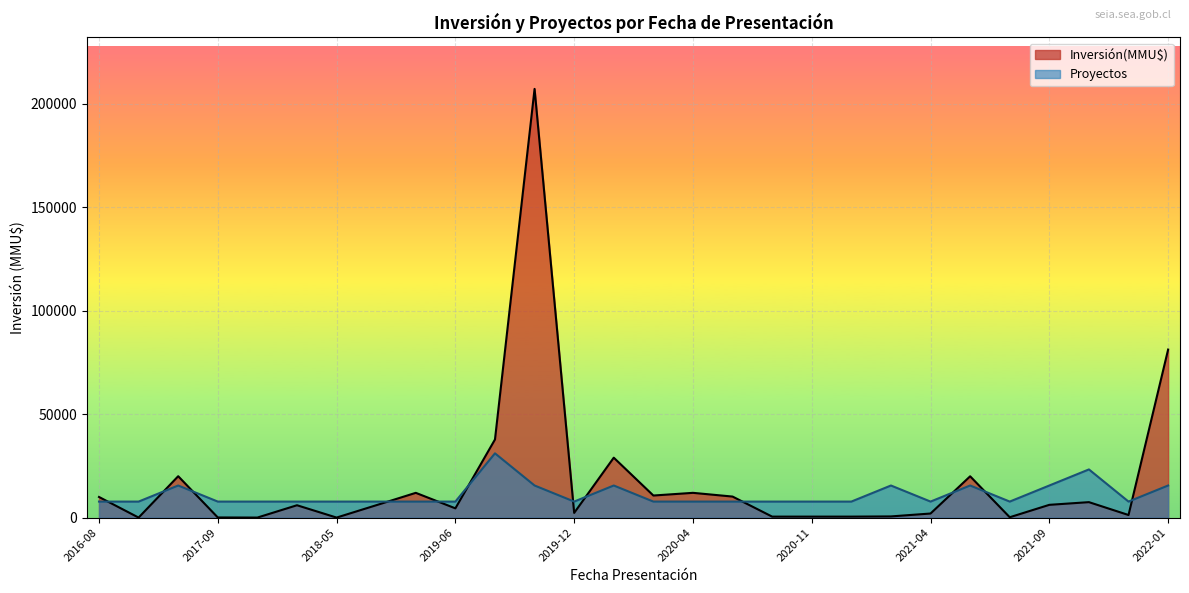

At which label is Inversión(MMU$) closest to 103668?

2022-01